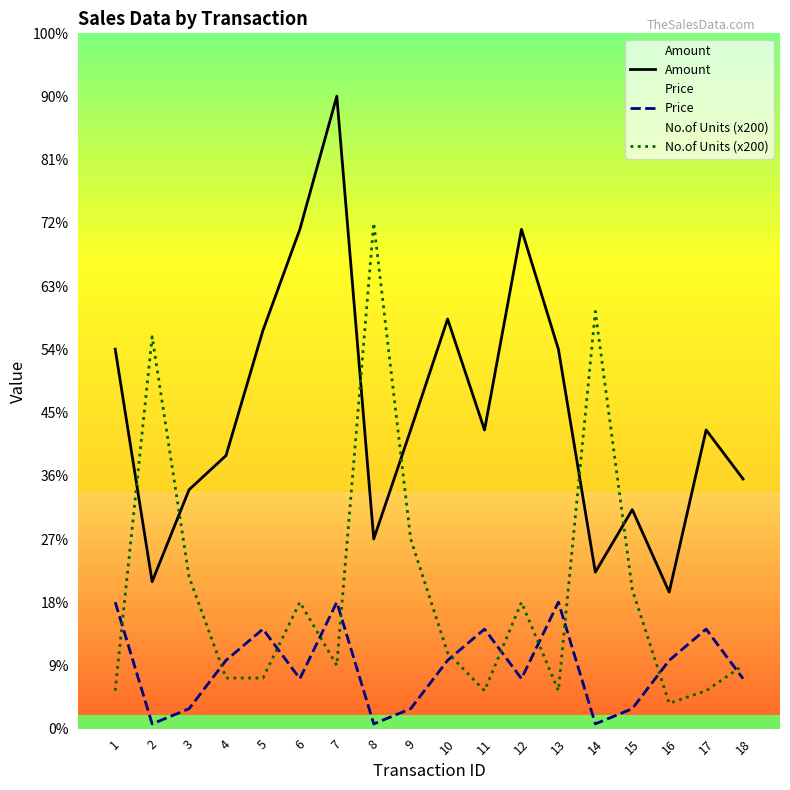

What is the spread (max minus min) of values at 3?

3465